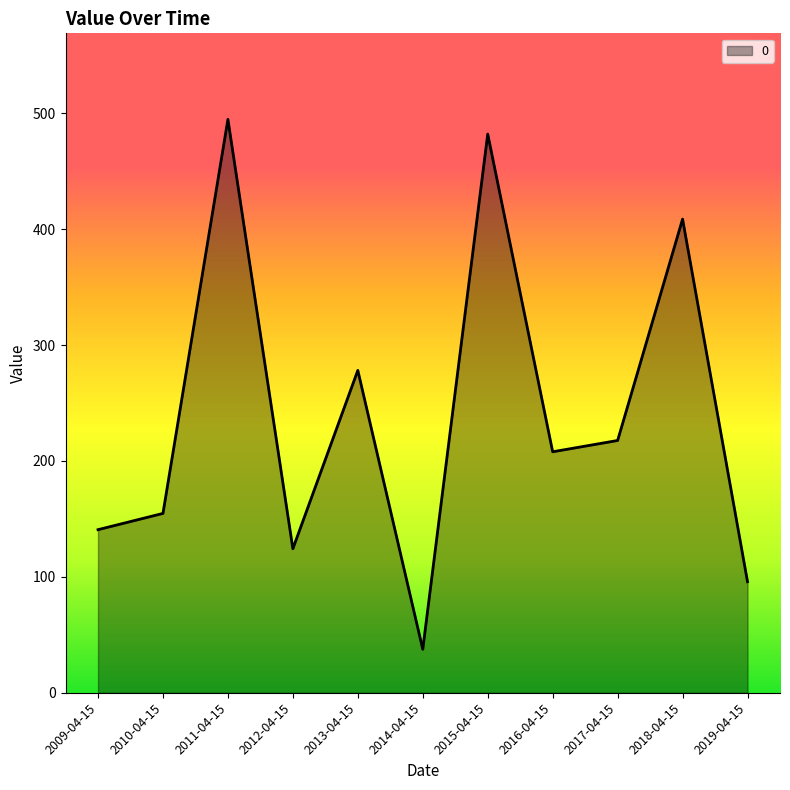

Between 2013-04-15 and 2010-04-15, which is larger?

2013-04-15